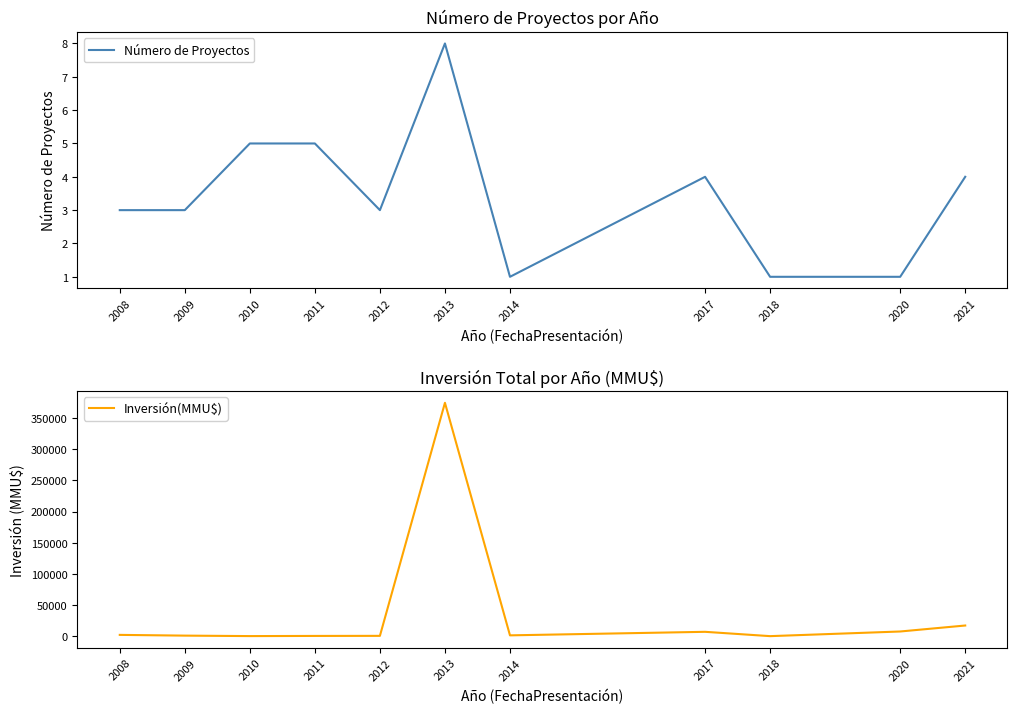

What is the average value of the Inversión(MMU$) series?

37398